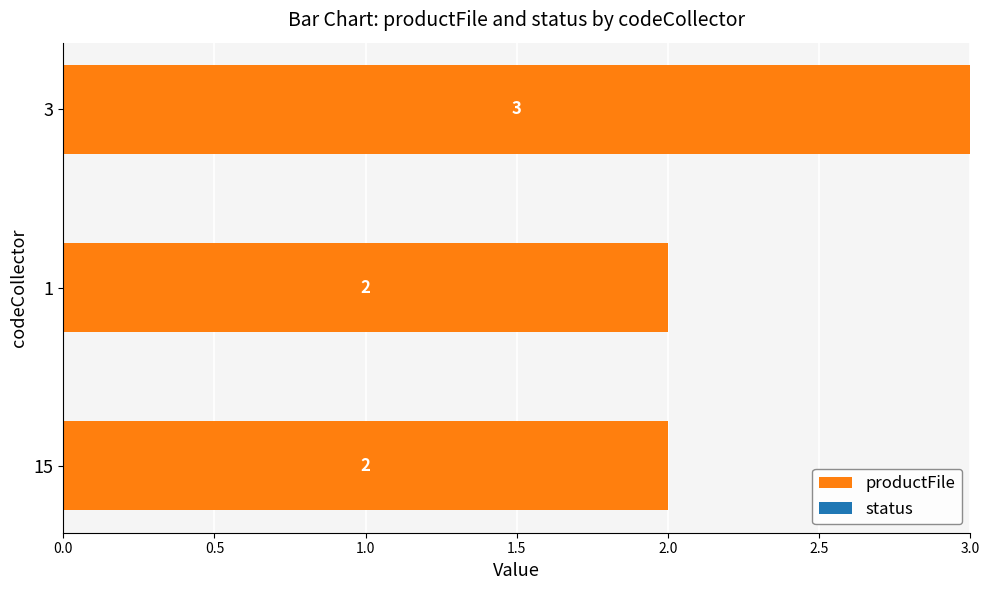

Is it true that the value at 15 is 2?

True